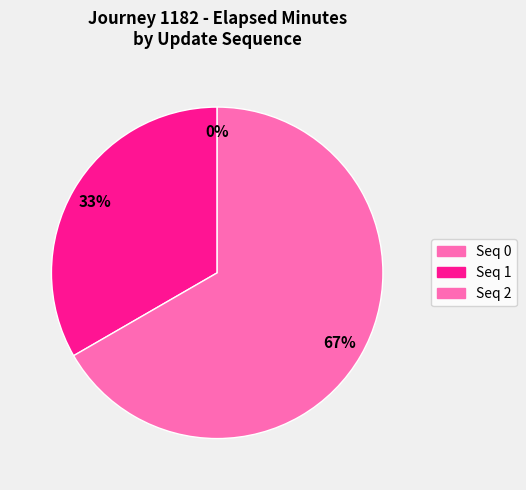

True or false: 2 accounts for 67% of the total.

True